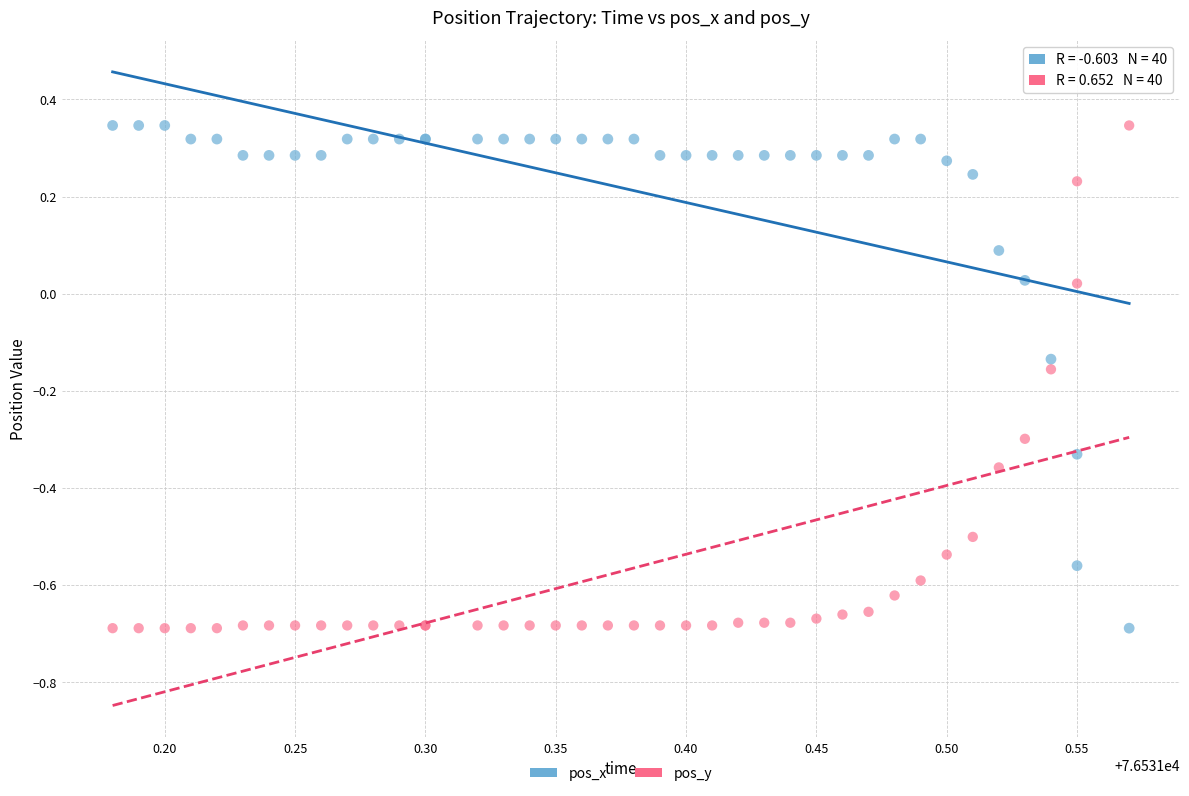

What is the X range (max minus min) for the scatter plot?

0.4